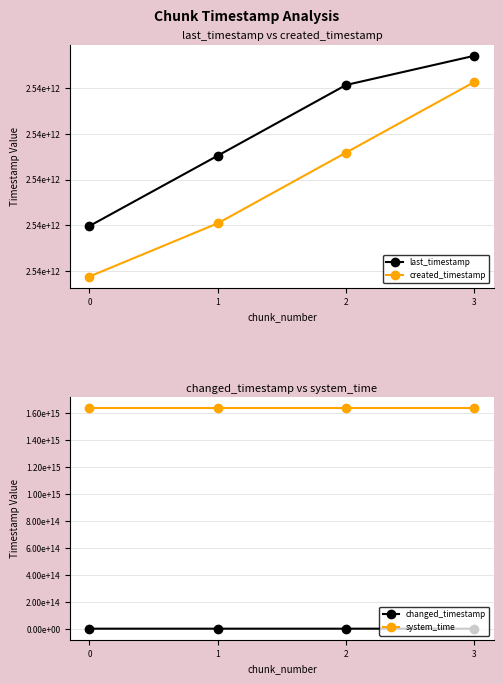

How many values in the changed_timestamp series are below 2540033831611?

2